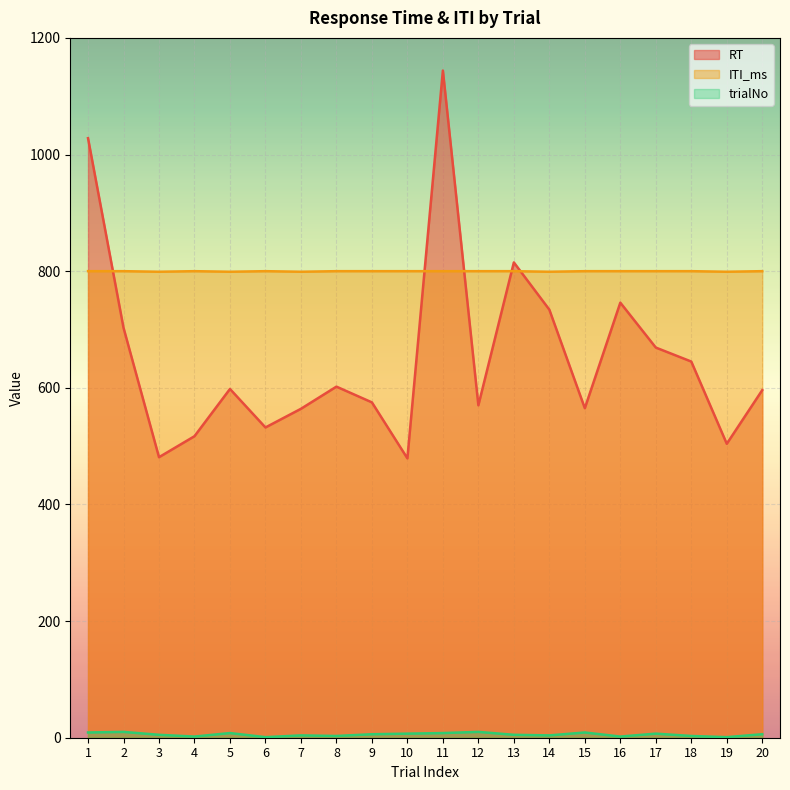

At how many categories does at least one series exceed 641?

20